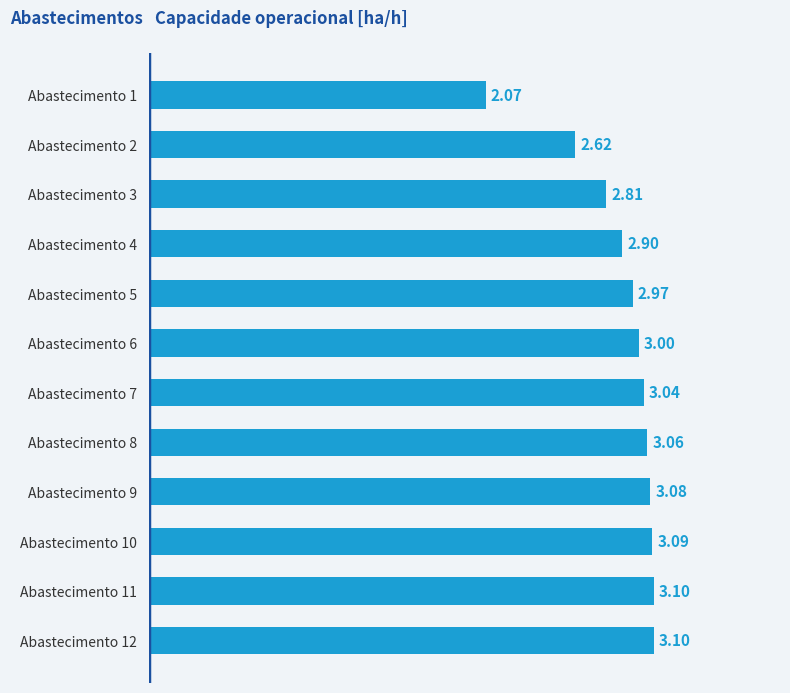

What is the sum of all values?

34.8